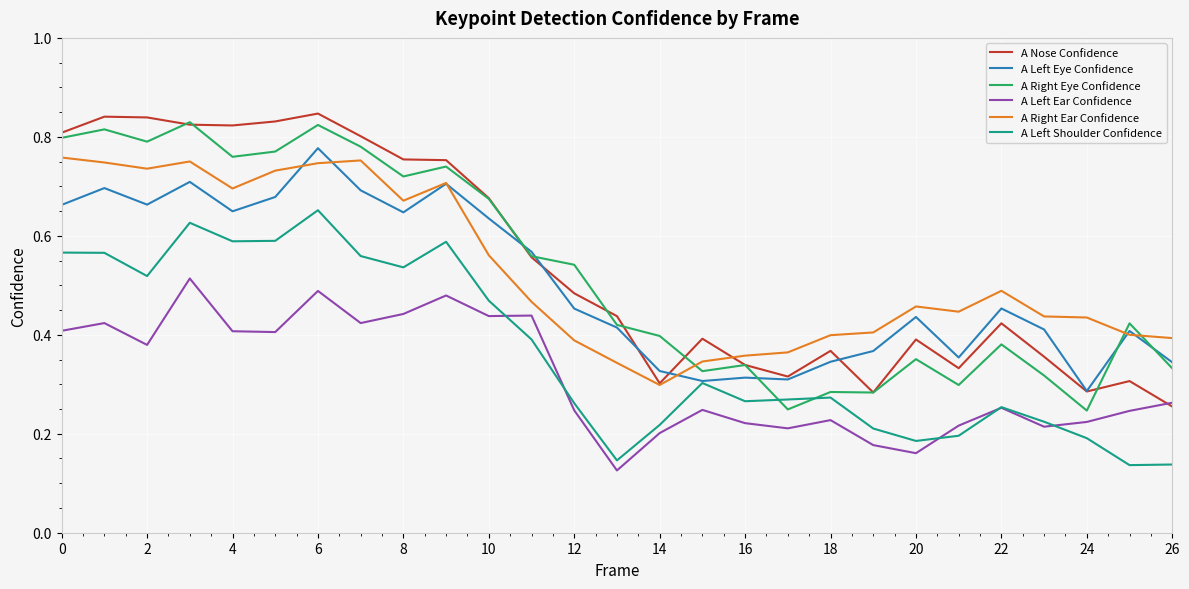

True or false: A Right Ear Confidence and A Left Ear Confidence intersect in this chart.

False